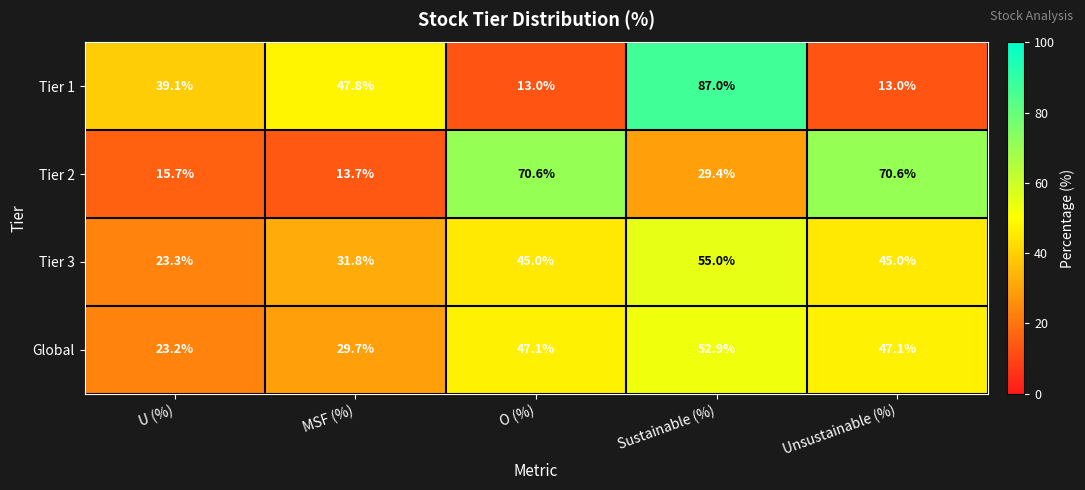

What is the difference between the highest and lowest values at O (%)?

57.6